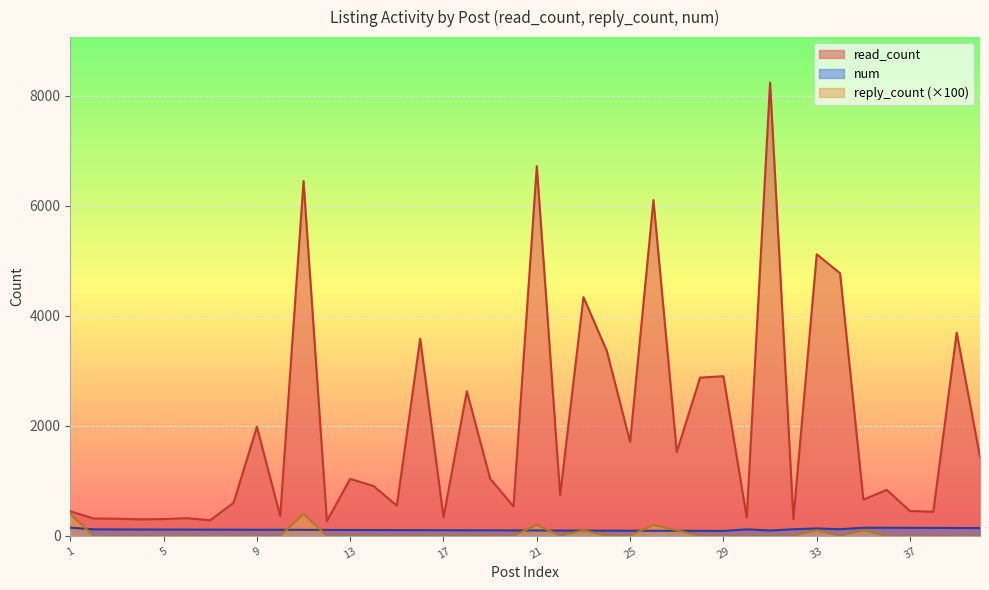

The num series shows 145 at 37. True or false?

True